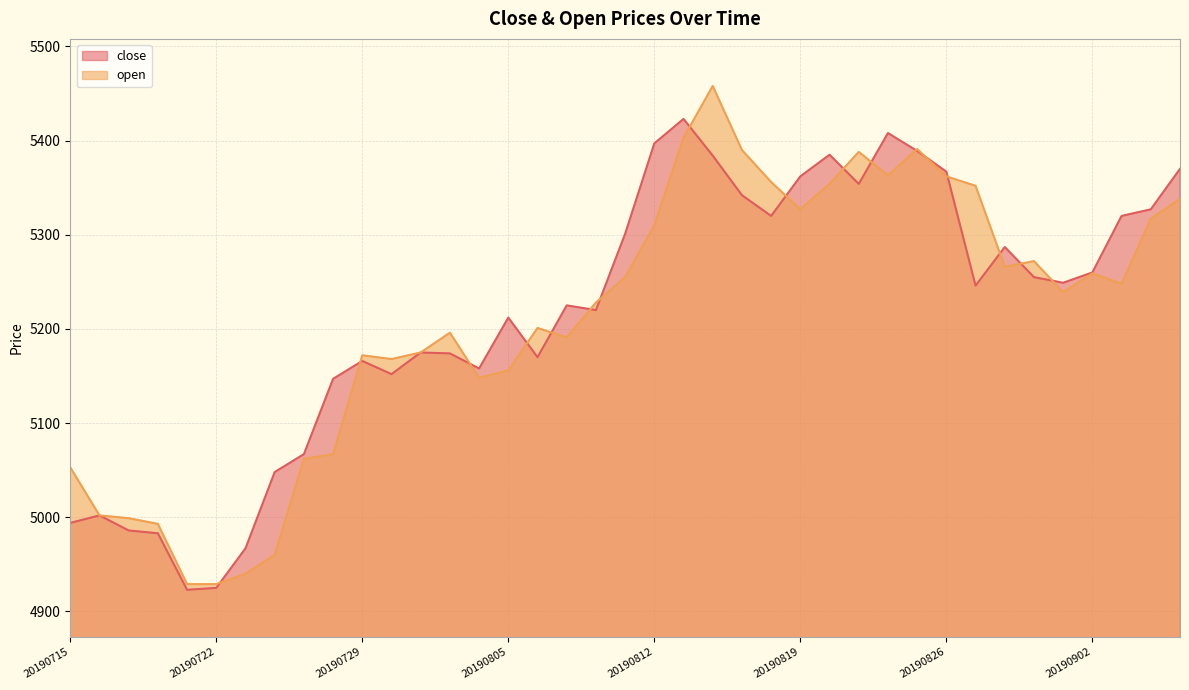

What are all the series names shown in the legend?

close, open